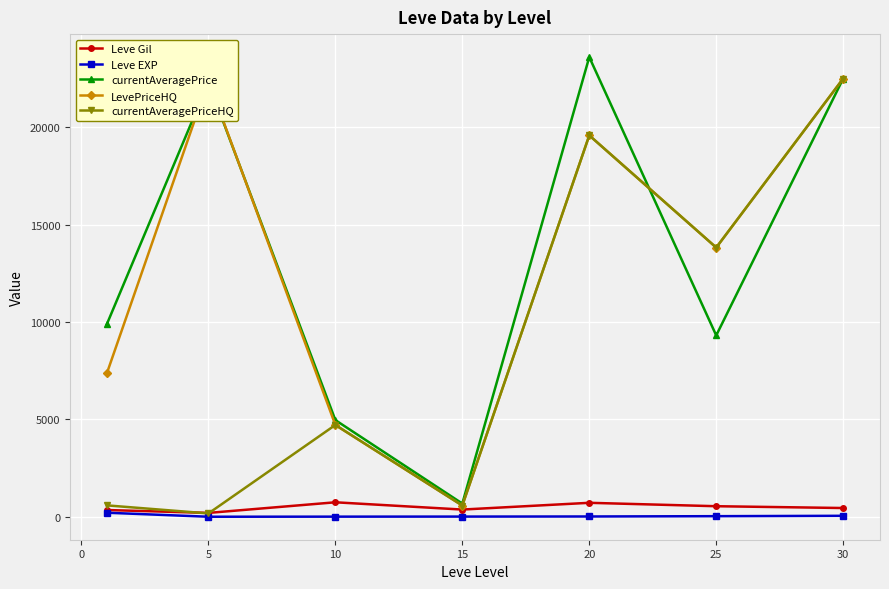

What is the maximum value for Leve Gil?

746.7